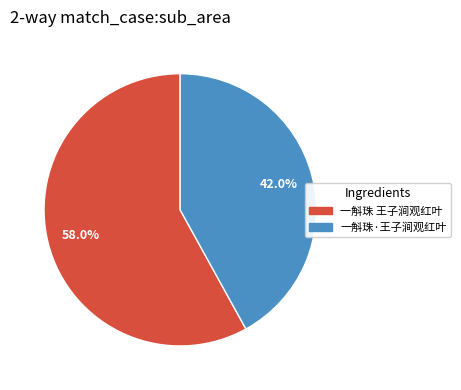

Is the sum of 一斛珠 王子涧观红叶 and 一斛珠·王子涧观红叶 greater than half?

Yes